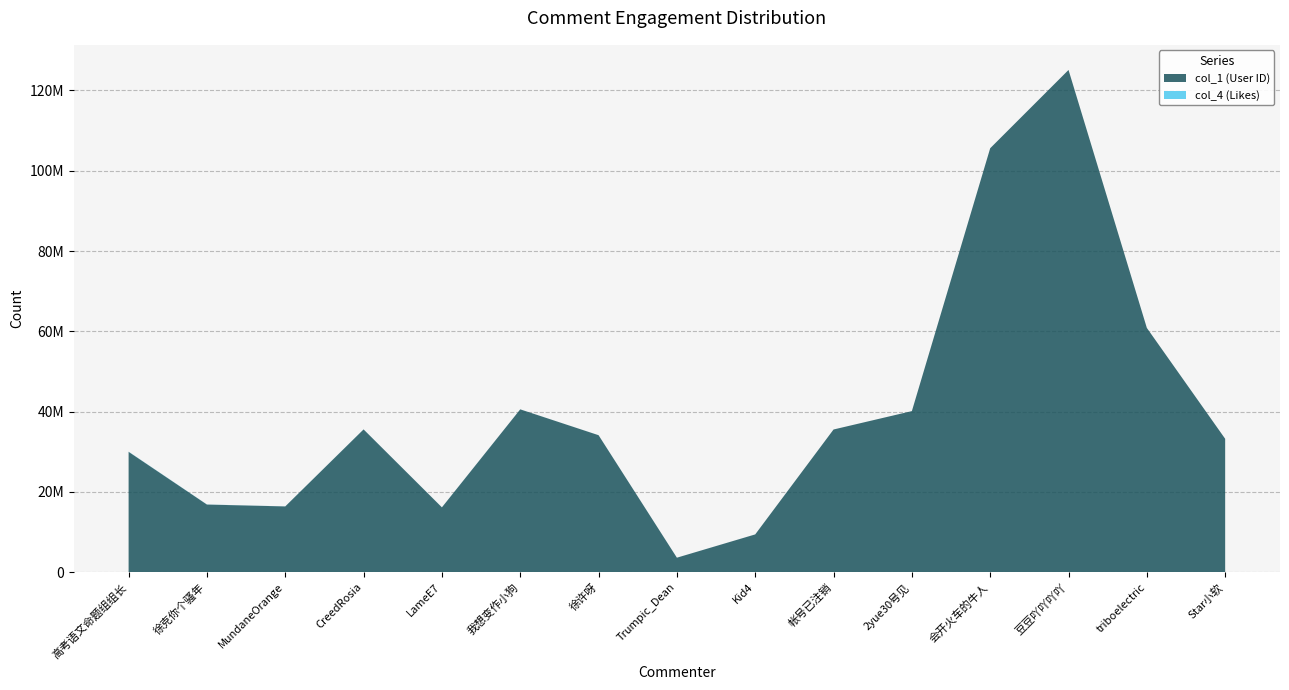

Reading left to right, transcribe all the data shown in this chart.

col_1 (User ID): 30004704	16874072	16405927	35582277	16173566	40576022	34140701	3639088	9435999	35557574	40136623	105590332	125082378	60851412	33241997
col_4 (Likes): 38097	21166	12657	11313	10247	6639	5606	4819	4235	2563	2132	2042	1624	1145	690